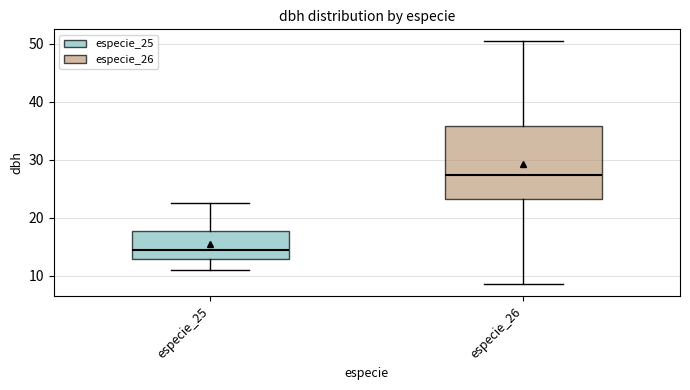

Comparing the boxes themselves (not the whiskers), which one is the tallest?

especie_26